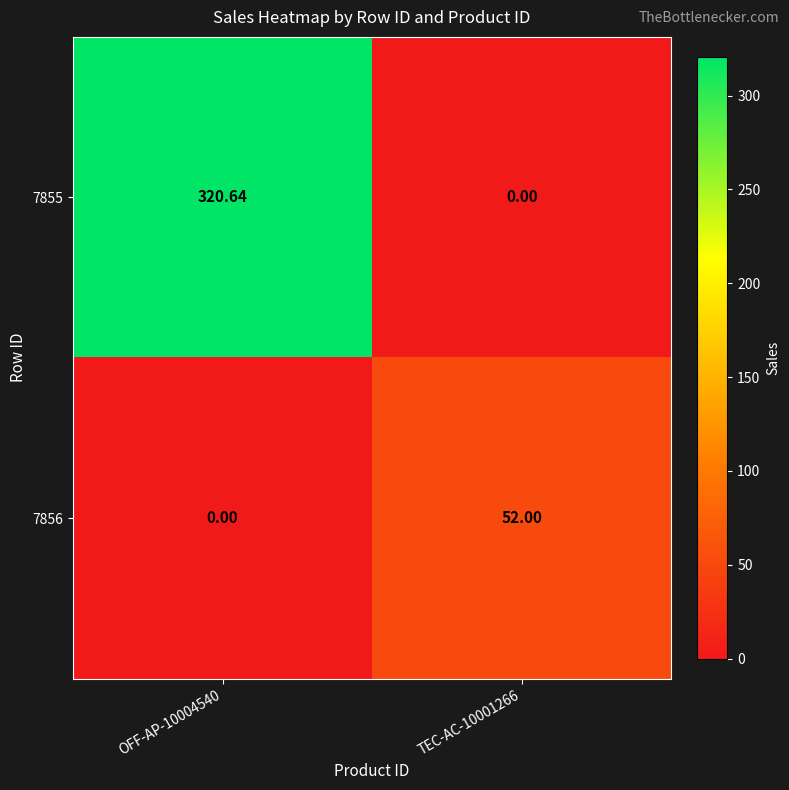

How many data points in 7856 are less than 52?

1